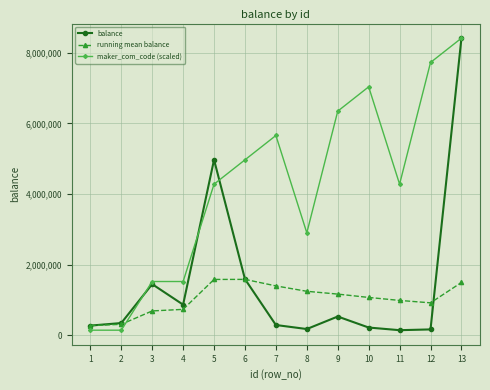

The value of running mean balance at 6 is 1580095.3. True or false?

True